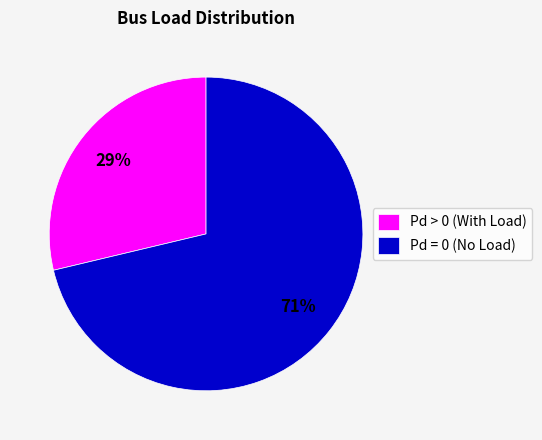

How many segments does this pie chart have?

2